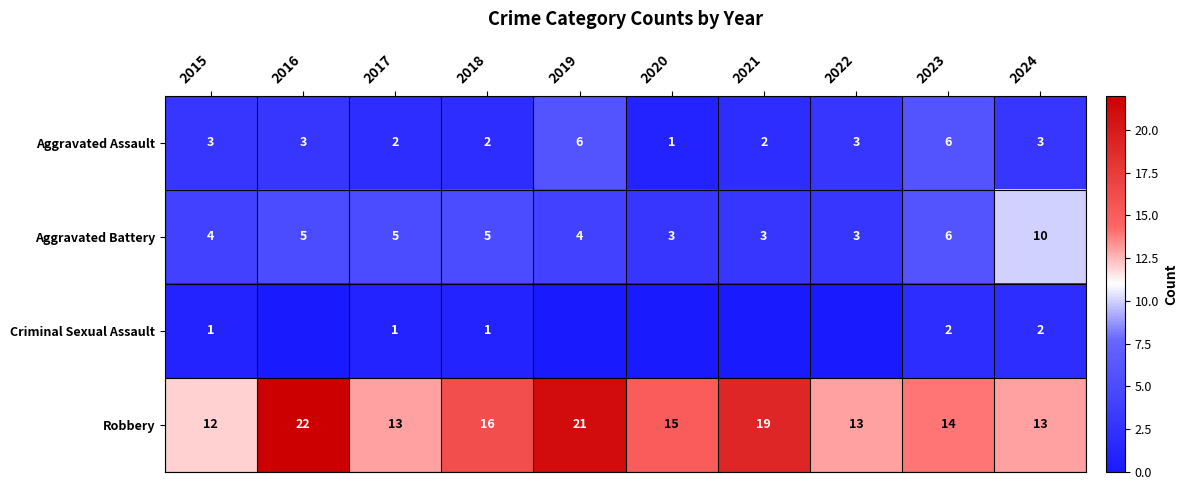

The Aggravated Battery series shows 5 at 2018. True or false?

True